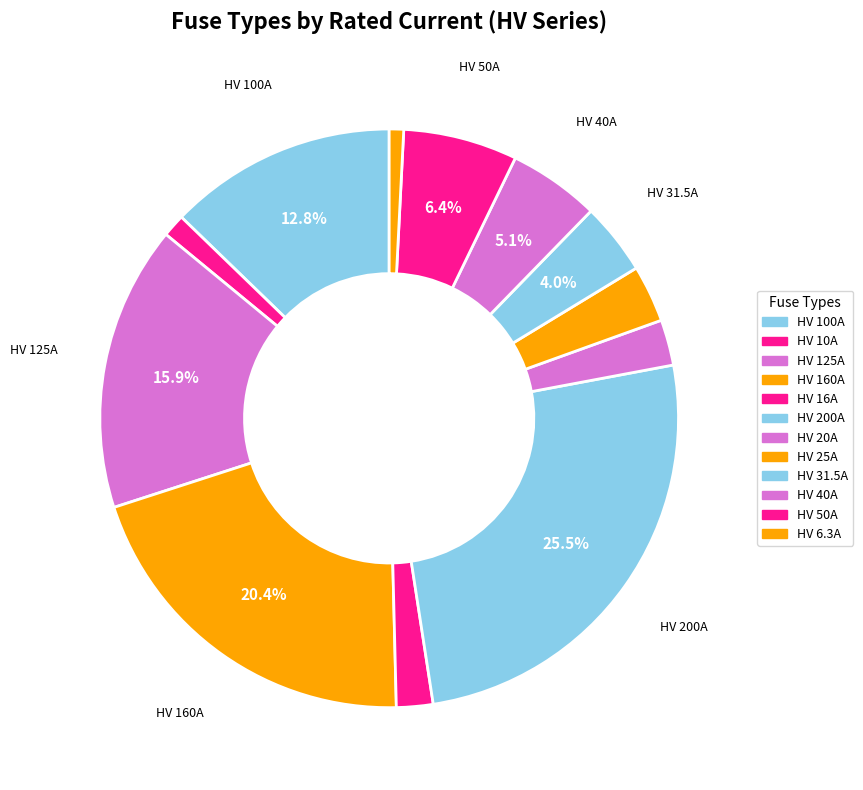

Rank the categories by value from lowest to highest.

HV 6.3A, HV 10A, HV 16A, HV 20A, HV 25A, HV 31.5A, HV 40A, HV 50A, HV 100A, HV 125A, HV 160A, HV 200A